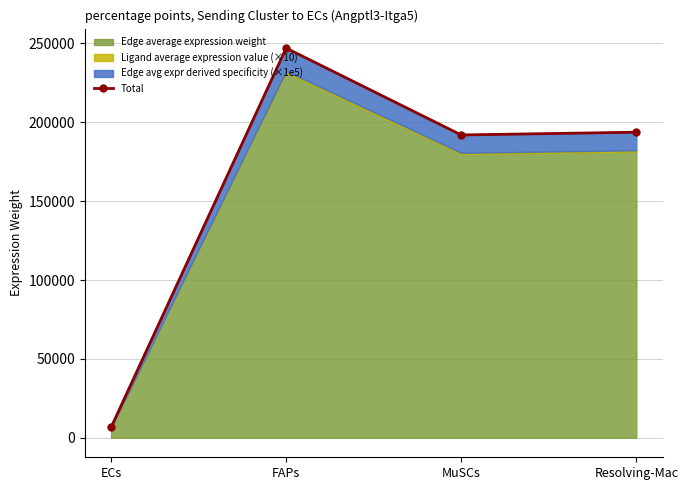

The value at ECs is 6585.2. True or false?

True